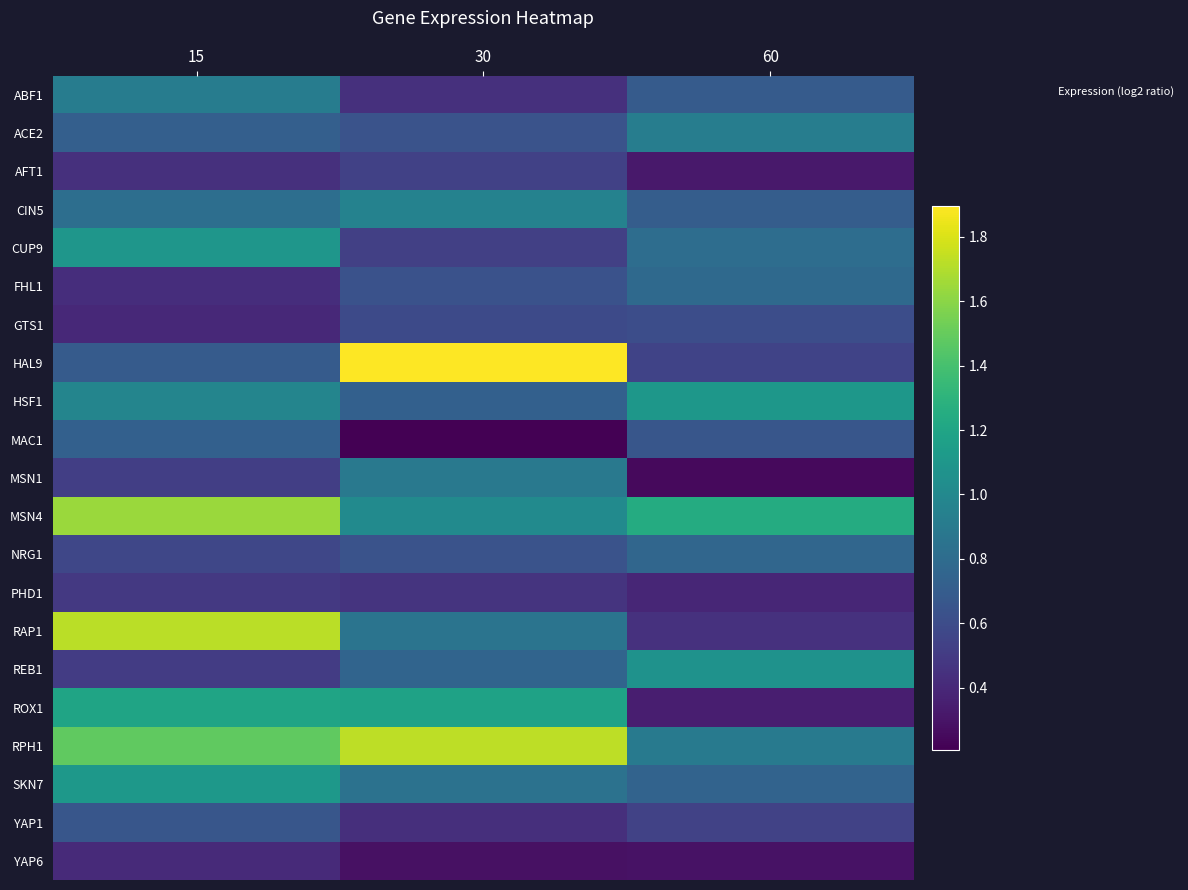

What is the minimum value shown in the chart?

0.2